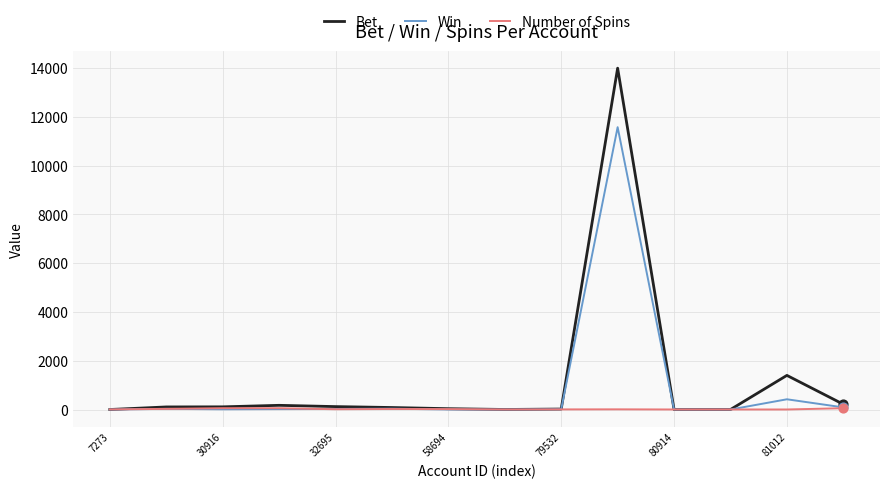

Which series has the largest total across all categories?

Bet